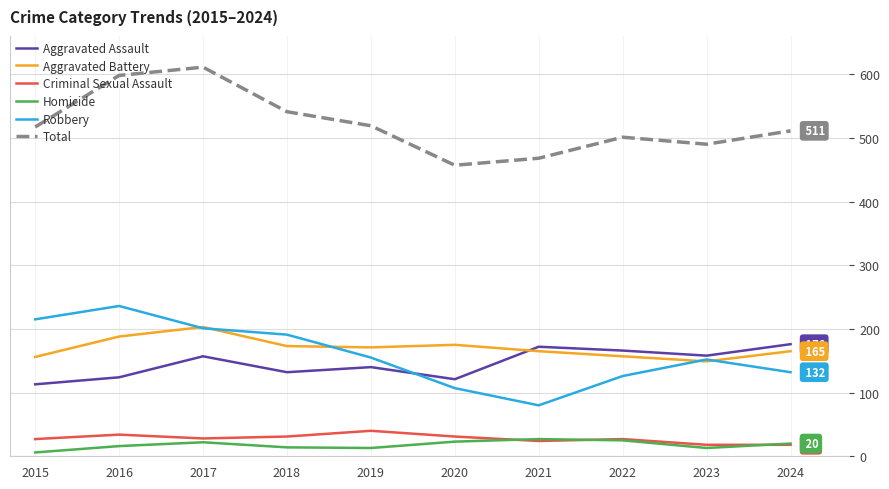

The value of Criminal Sexual Assault at 2015 is 27. True or false?

True